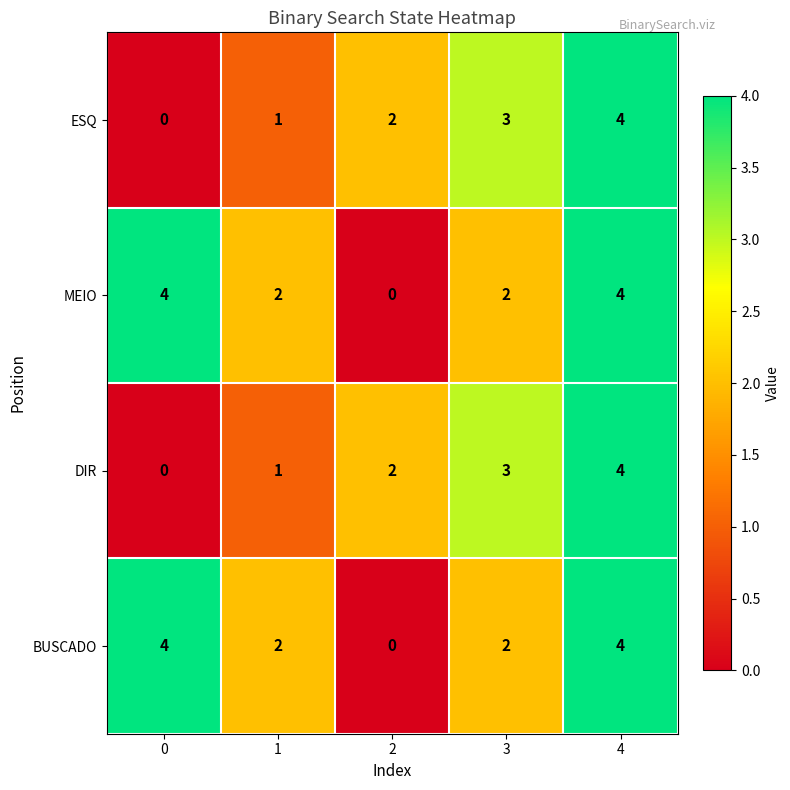

What is the sum of all ESQ values?

10